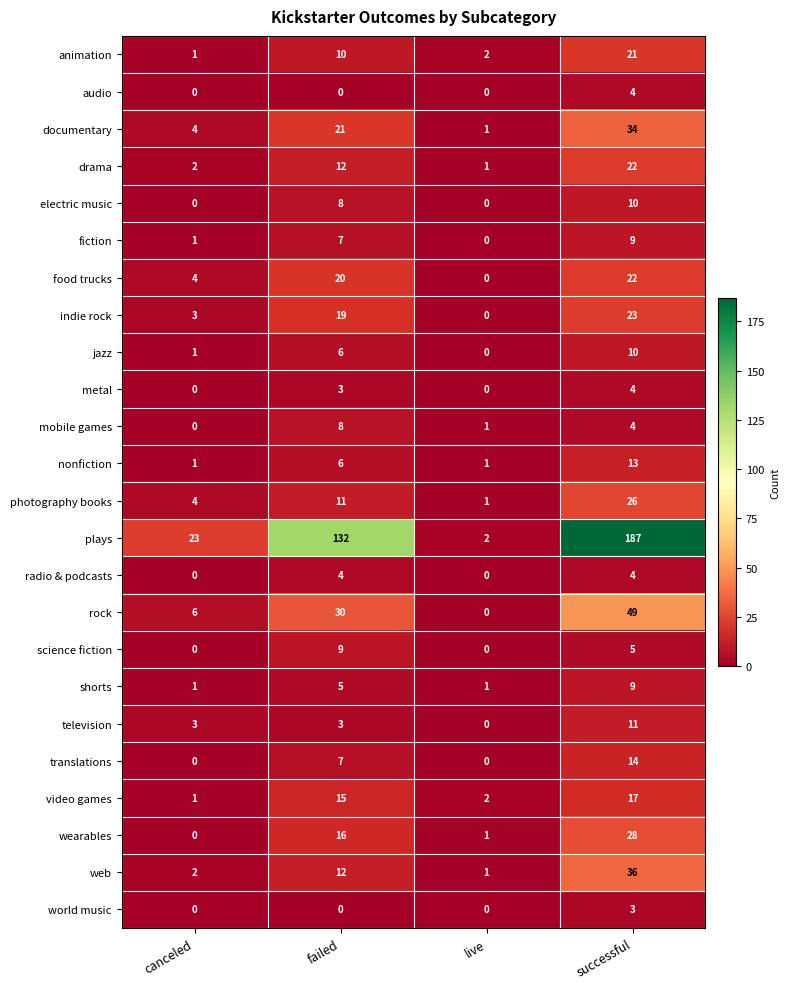

The television series shows 3 at canceled. True or false?

True